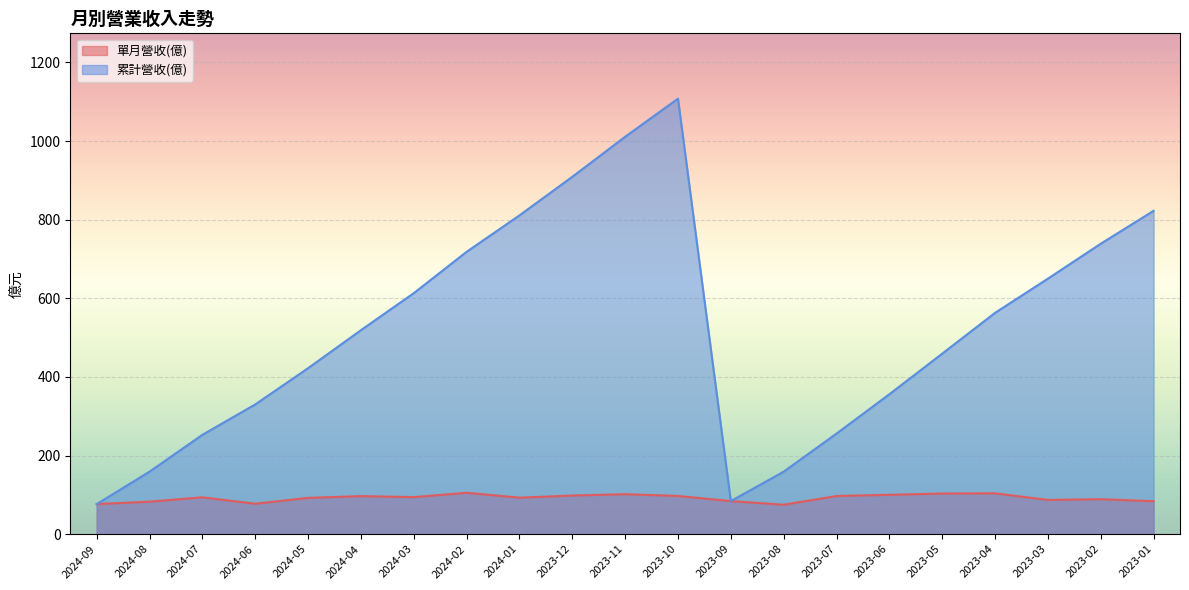

What is the highest value of the 累計營收(億) series?

1108.0